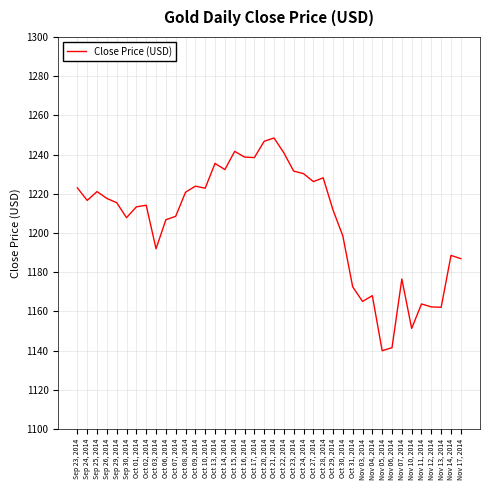

The chart shows a value of 1215.5 at Sep 29, 2014. True or false?

True